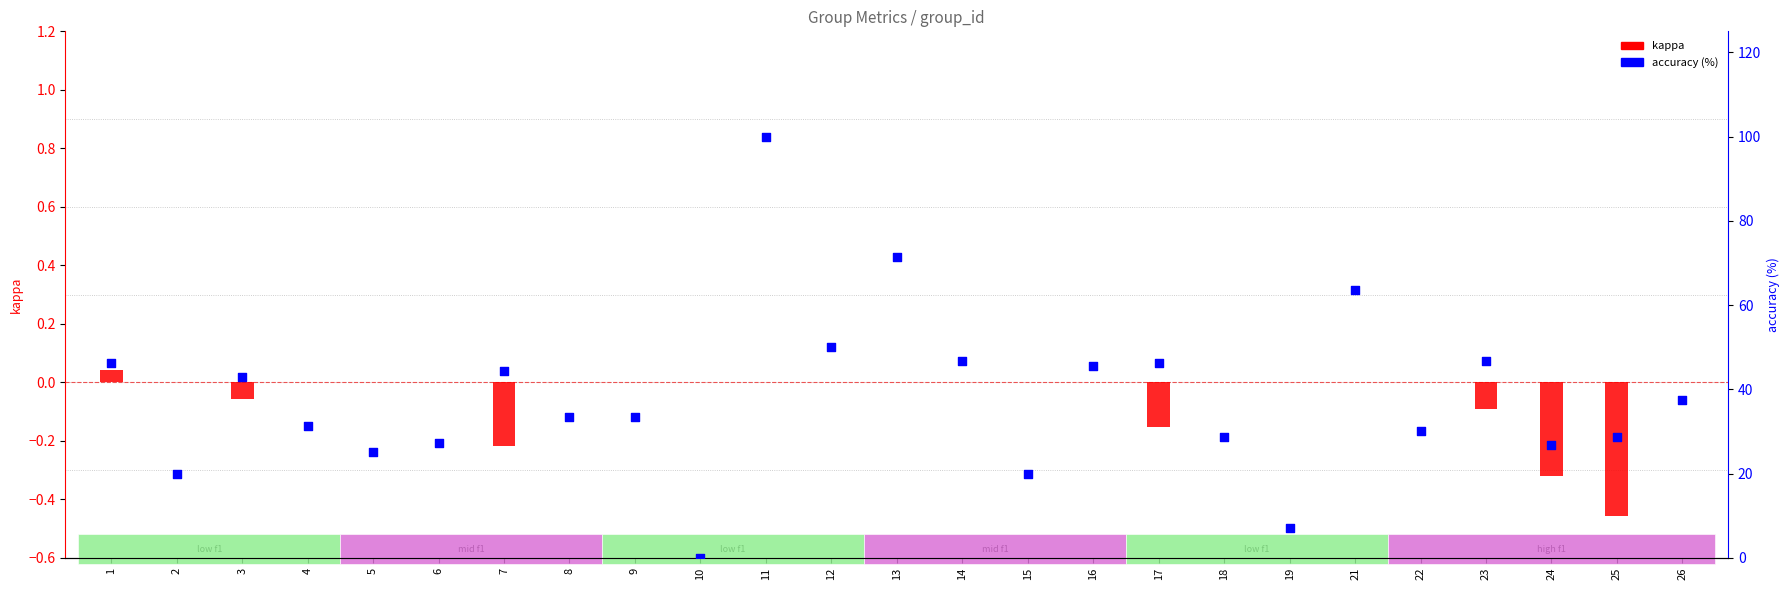

Which series reaches the minimum Y coordinate?

kappa